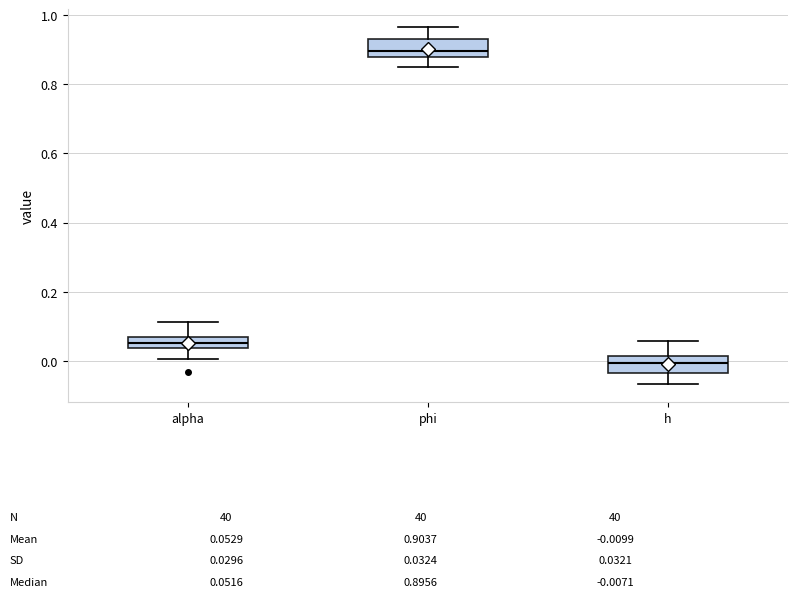

Which box has the lowest median line?

h